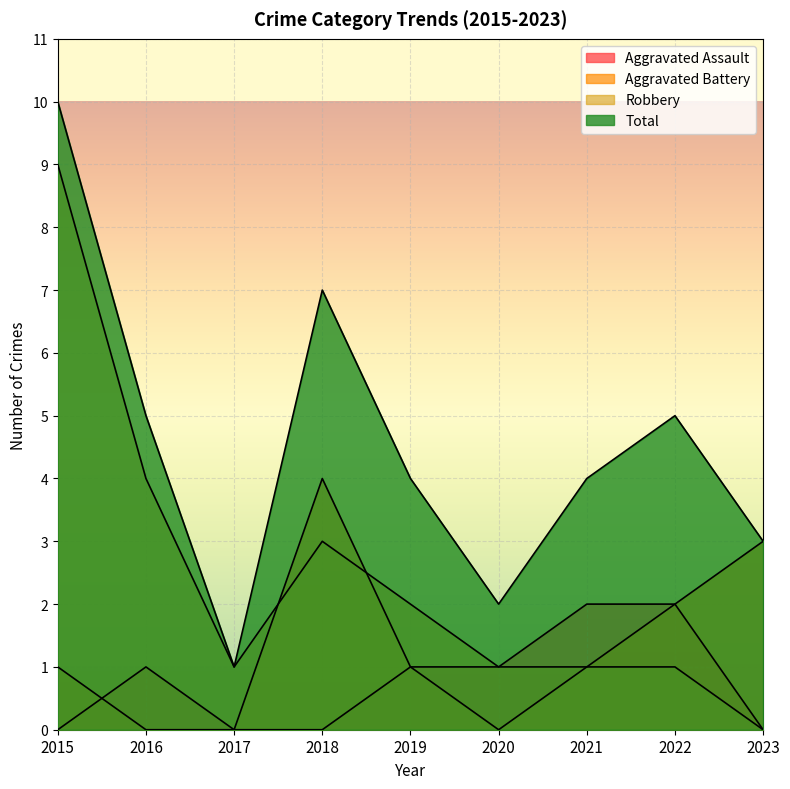

How many interior local peaks does the Robbery series have?

1